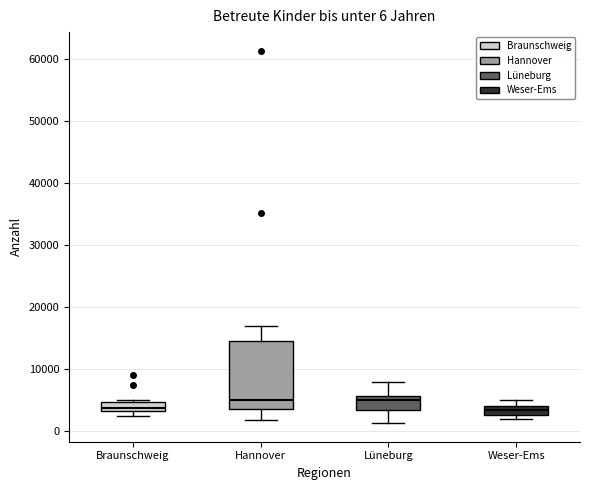

Comparing the boxes themselves (not the whiskers), which one is the tallest?

Hannover